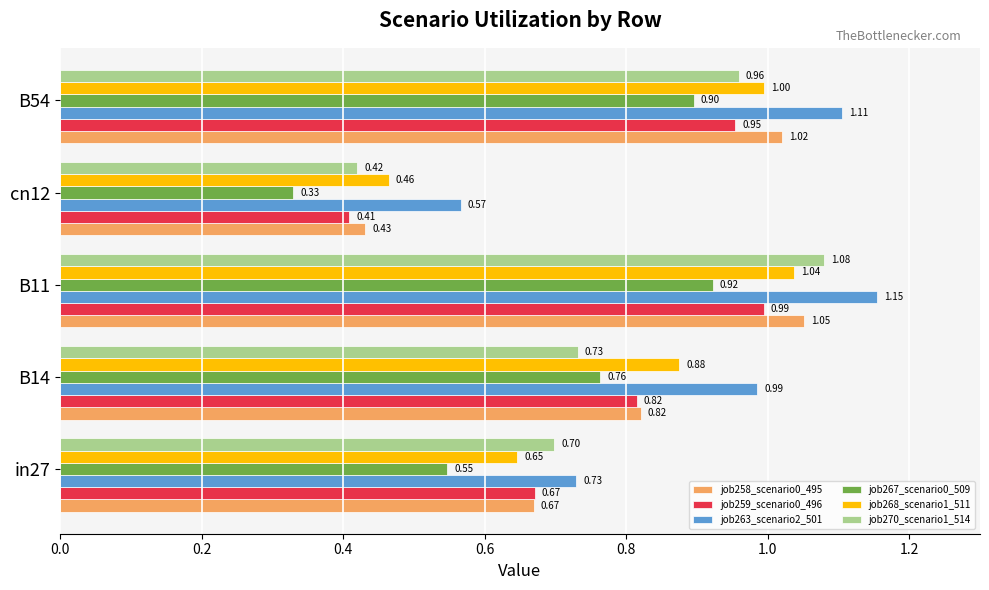

Between in27 and B54, which series saw the biggest shift?

job263_scenario2_501